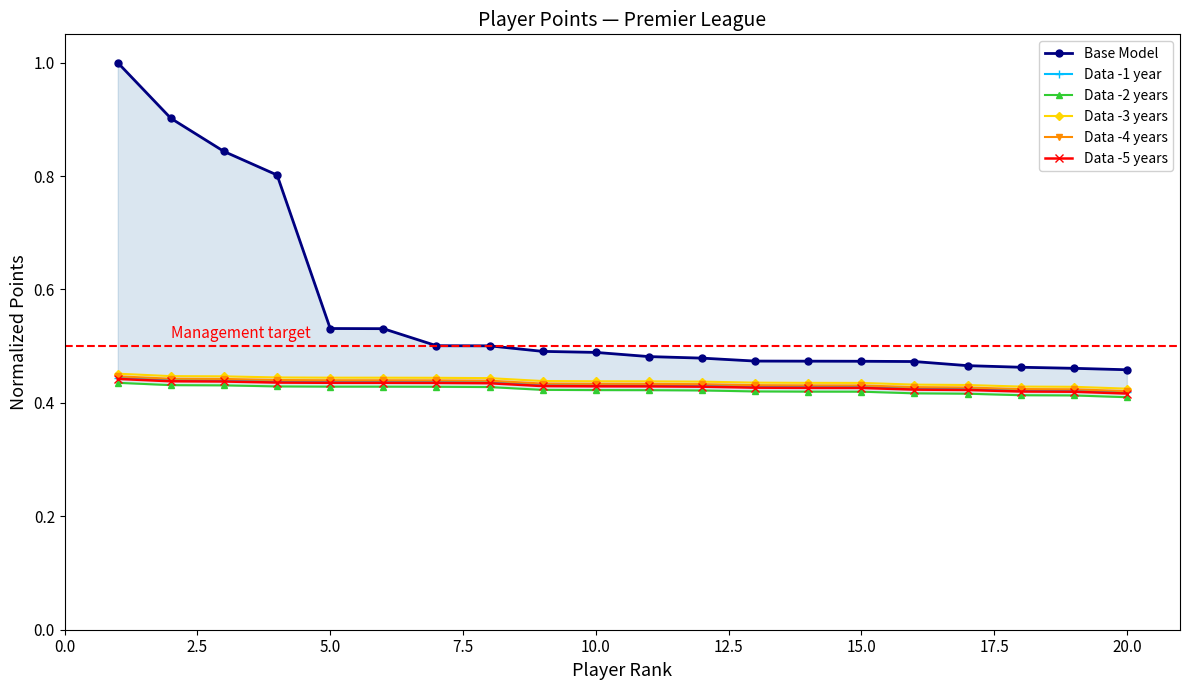

What is the value of the Data -1 year point at the 10th from the left?

0.4